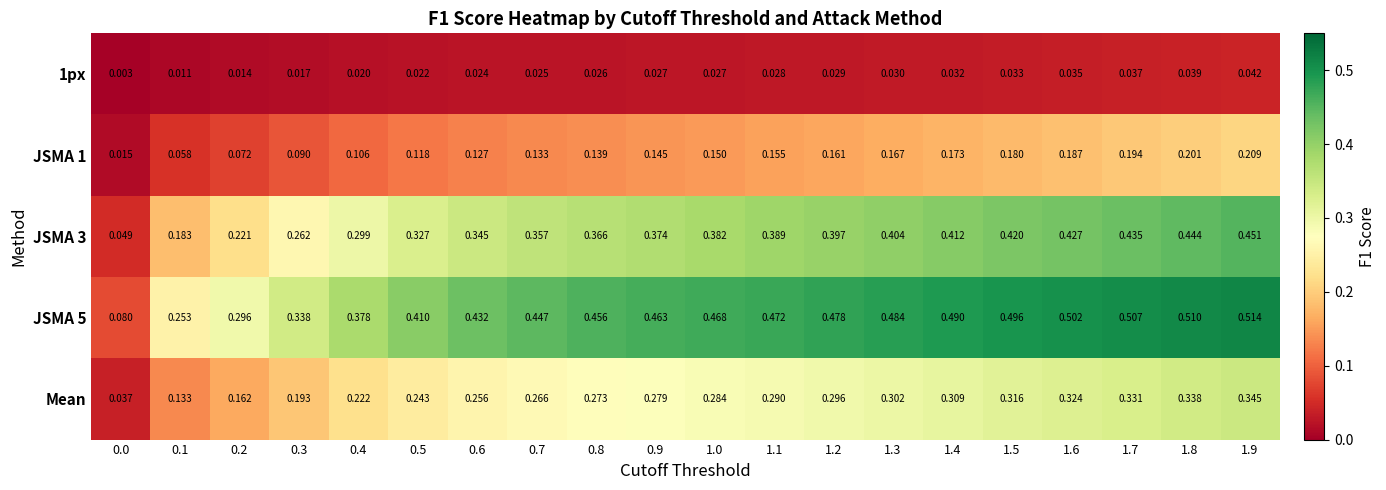

Is the value of 1px at 1.7 greater than the value of JSMA 3 at 1.3?

No